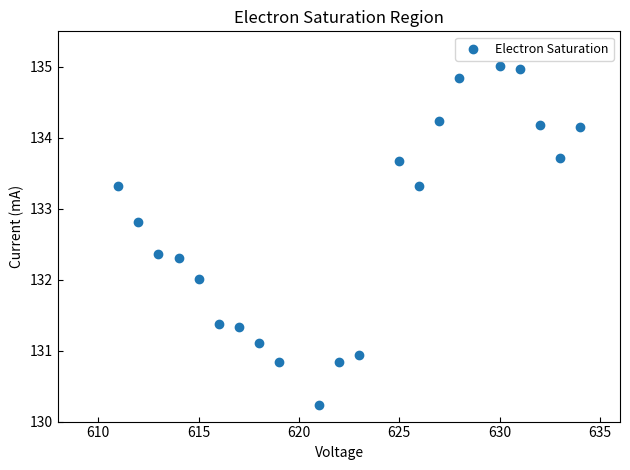

What is the range of Y values (max minus min)?

4.8